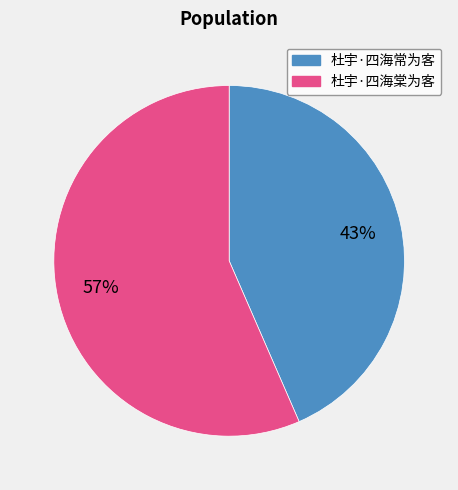

Rank the categories by value from lowest to highest.

杜宇·四海常为客, 杜宇·四海棠为客